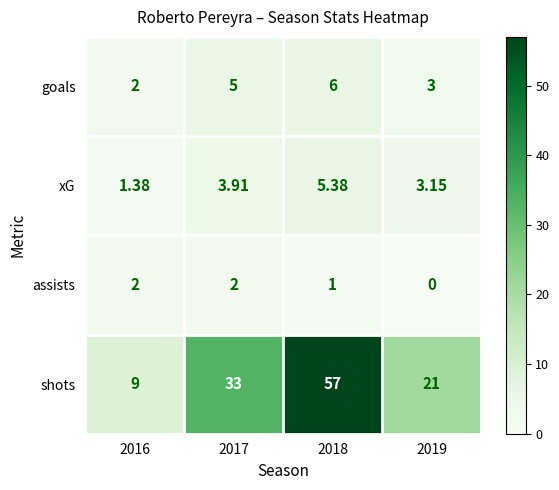

Which series changed the most between 2017 and 2018?

shots